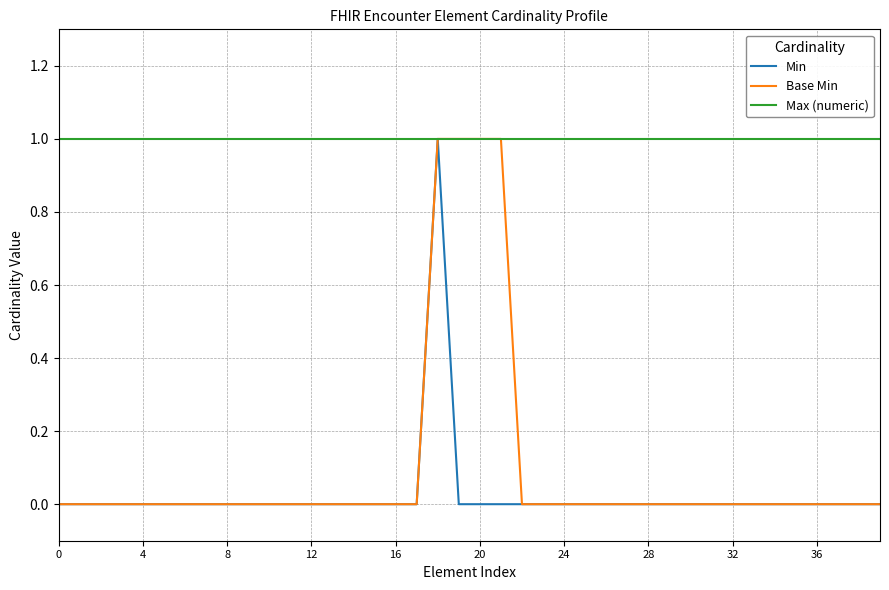

Which series has the largest total across all categories?

Max (numeric)